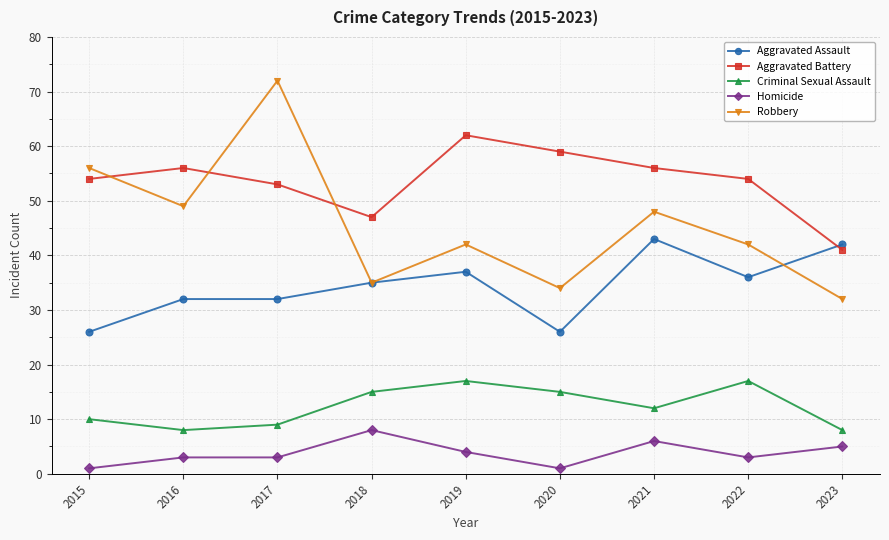

What is the difference between the maximum and minimum values in the Aggravated Assault series?

17